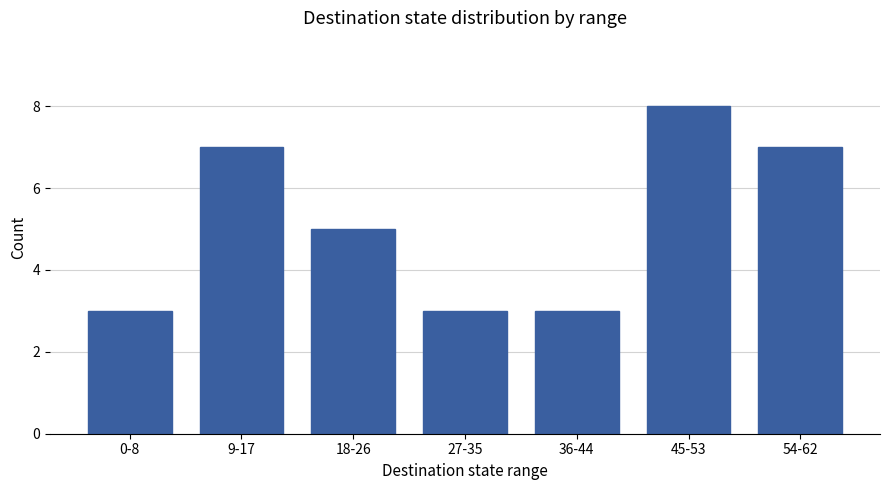

Is it true that the value at 27-35 is 3?

True